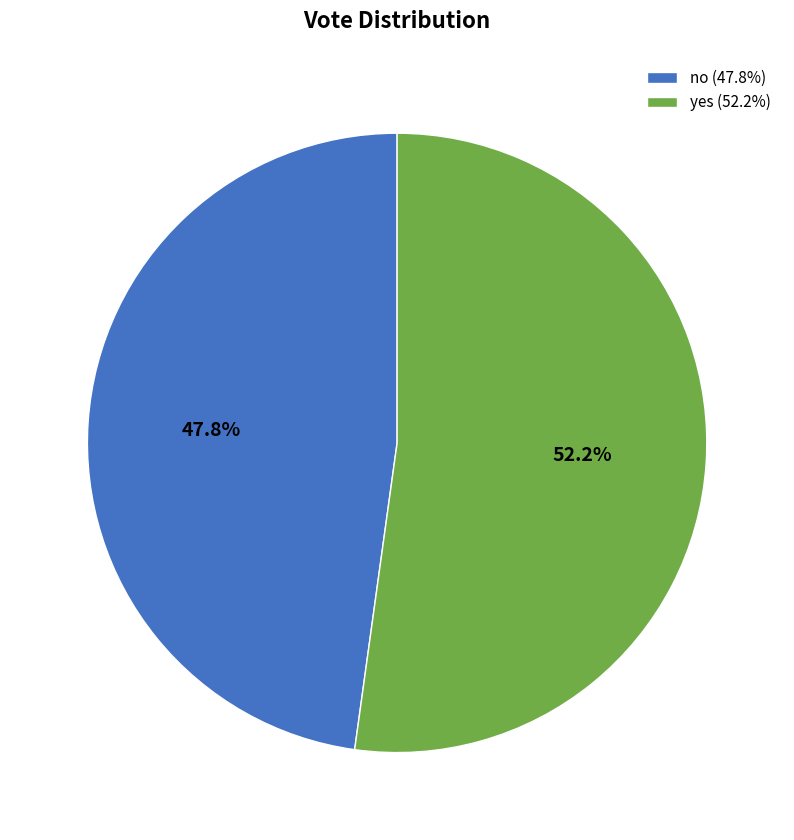

To the nearest percent, what percentage of the pie is yes?

52%